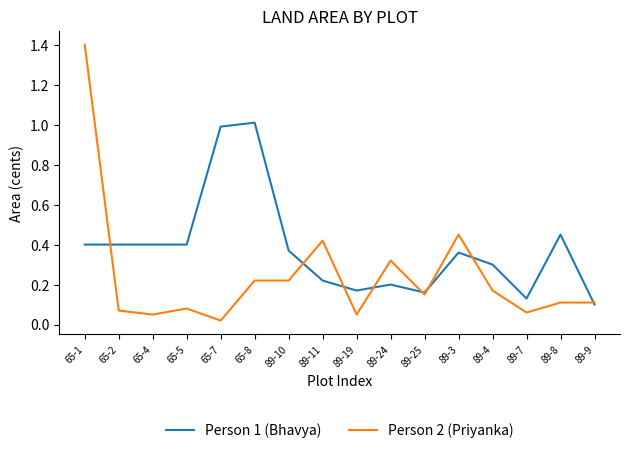

True or false: Person 1 (Bhavya) has more than 2 interior local peaks.

True